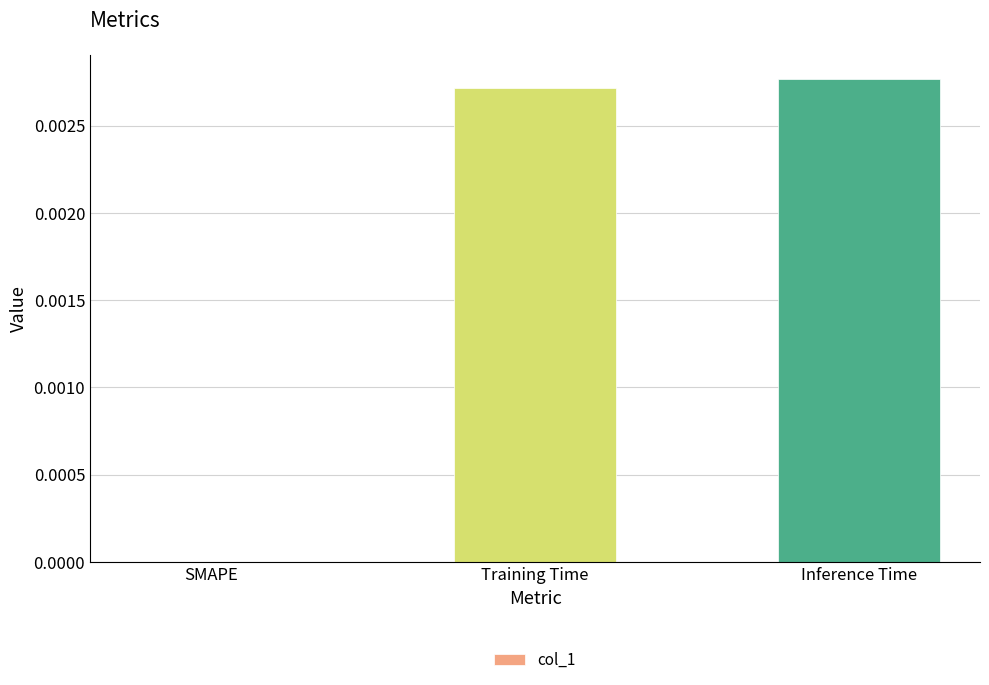

Are the bars horizontal?

No